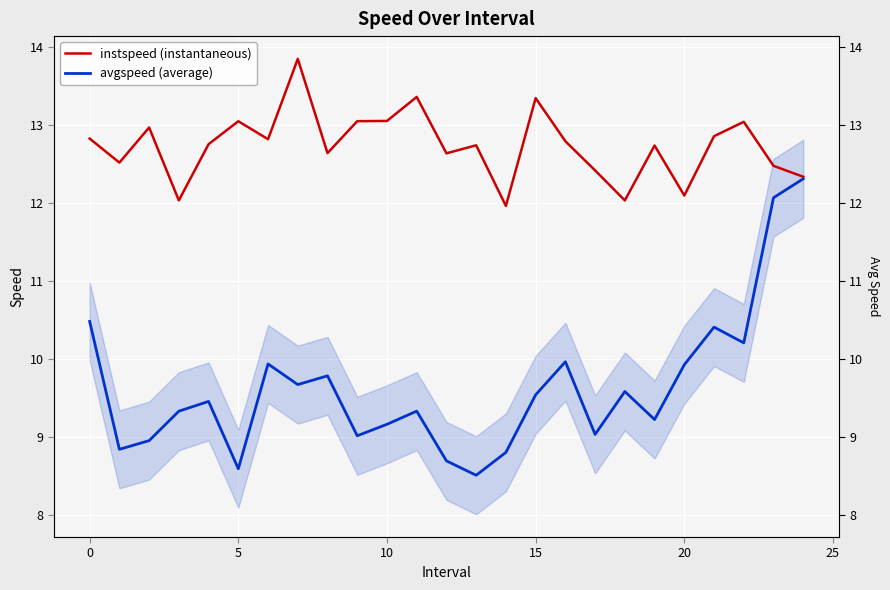

What is the label of the 13th point from the left?

12